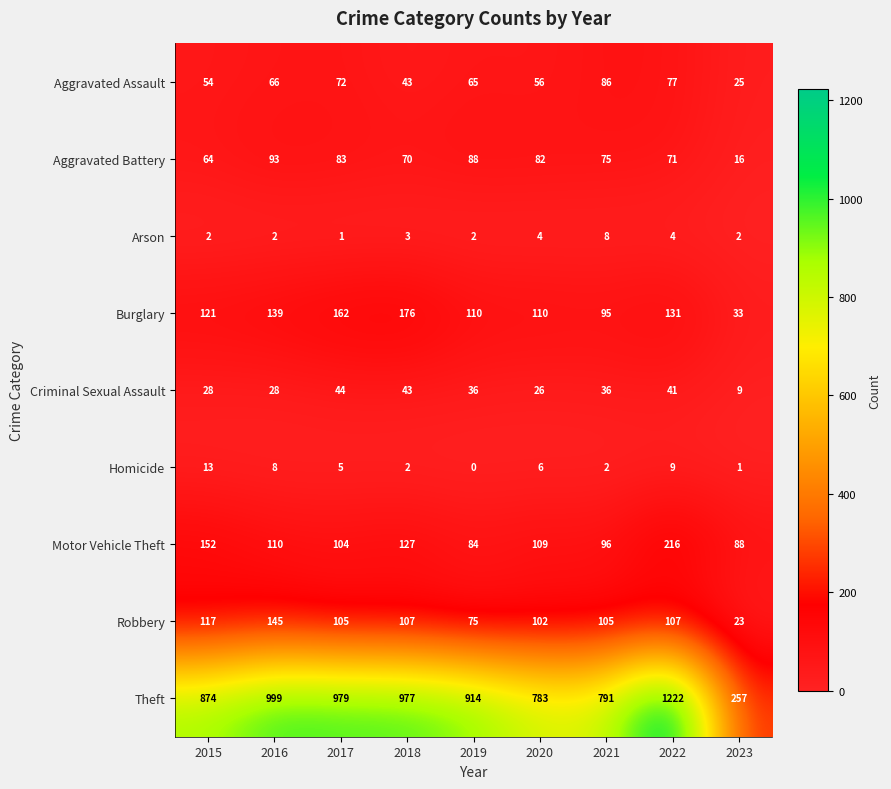

What is the spread (max minus min) of values at 2015?

872